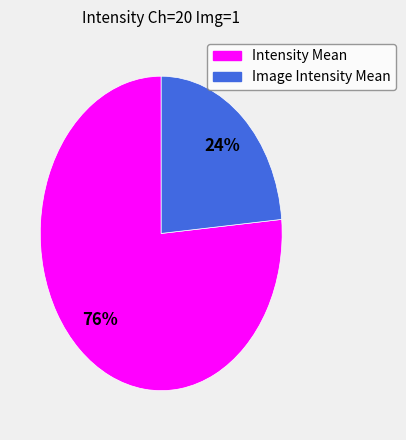

Is it true that Intensity Mean is 76% of the pie?

True